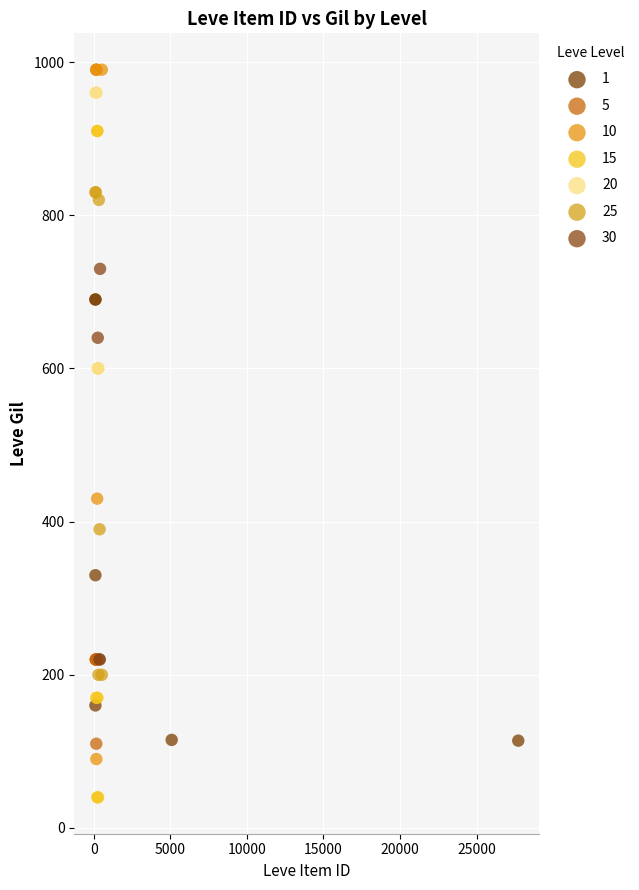

Which series contains the lowest Y value?

15